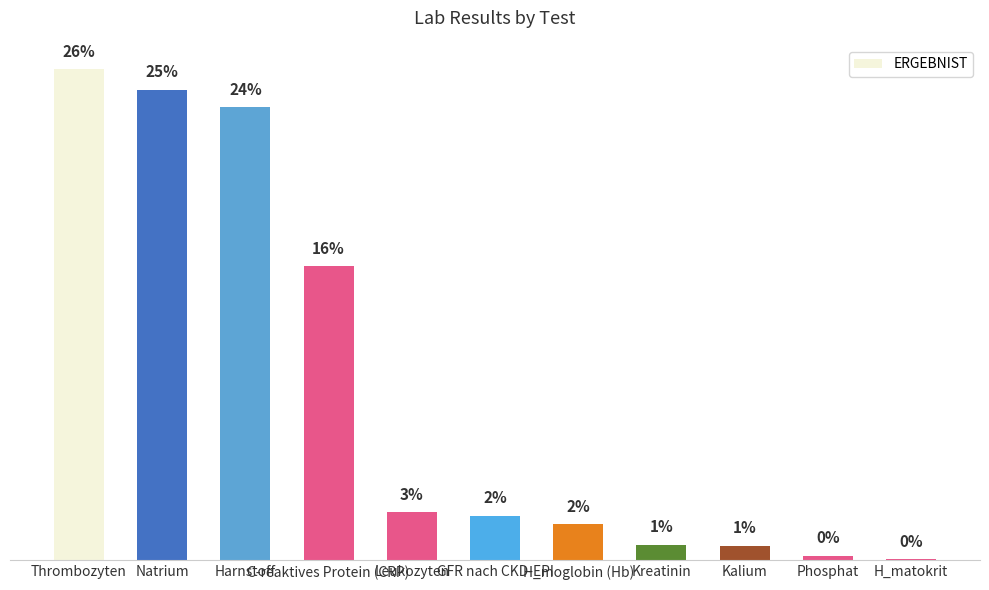

Are the bars horizontal?

No